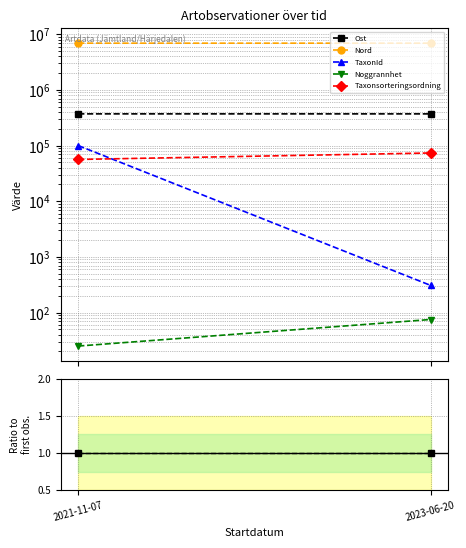

Which series changed the most between 2021-11-07 and 2023-06-20?

TaxonId